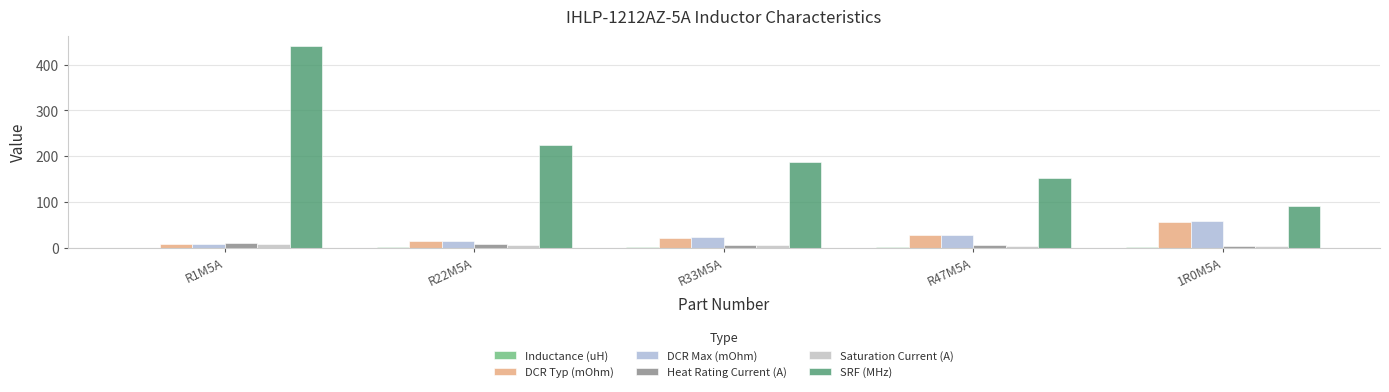

Which series has the widest spread of values?

SRF (MHz)